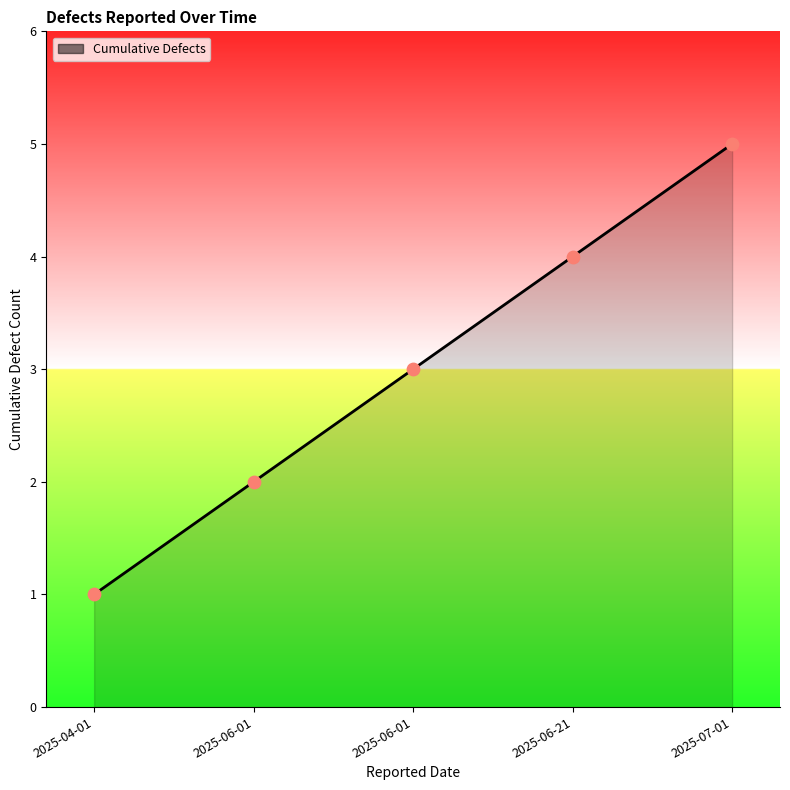

What is the change in value from 2025-06-01 to 2025-07-01?

+2